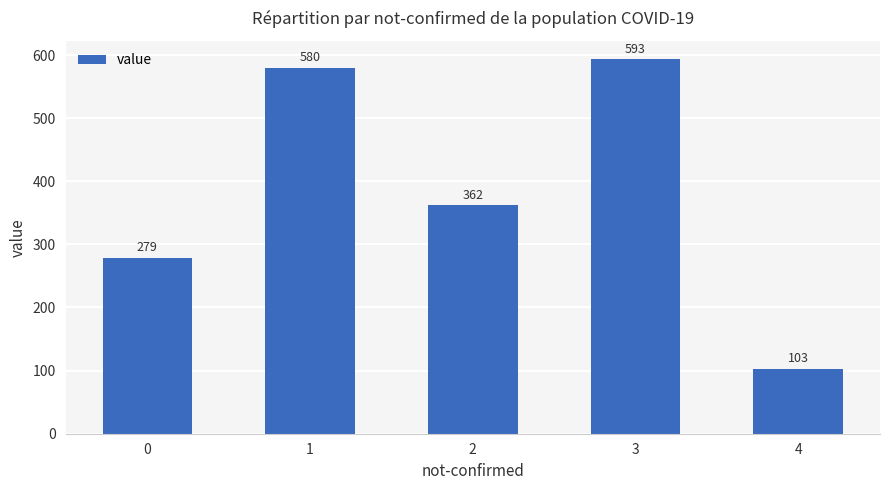

What is the maximum value shown in the chart?

593